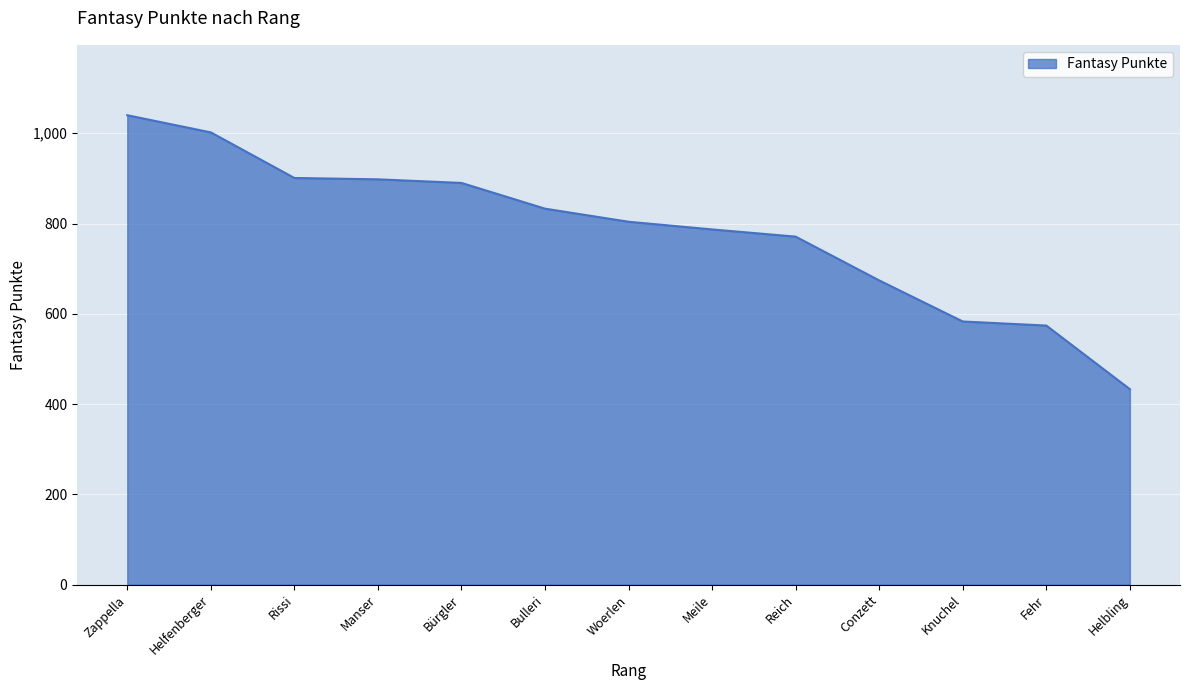

What is the difference between the maximum and second lowest values?

466